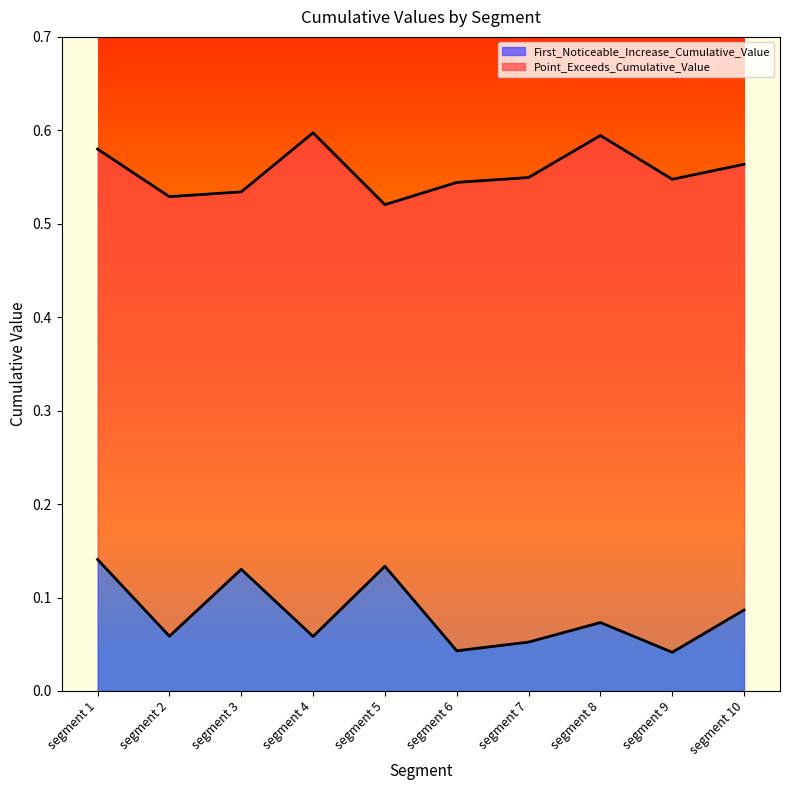

Which series has the largest total across all categories?

Point_Exceeds_Cumulative_Value